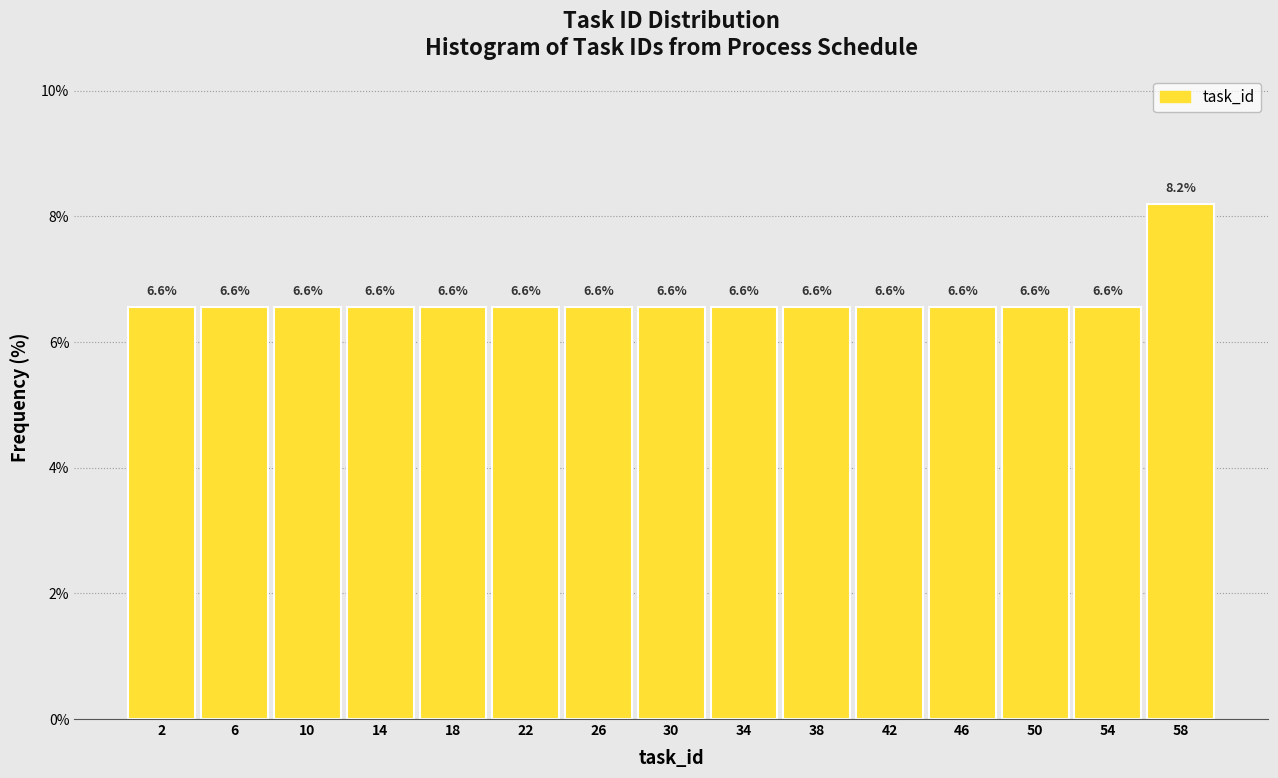

What is the height of the bar covering 24 to 28 on the x-axis?

6.6